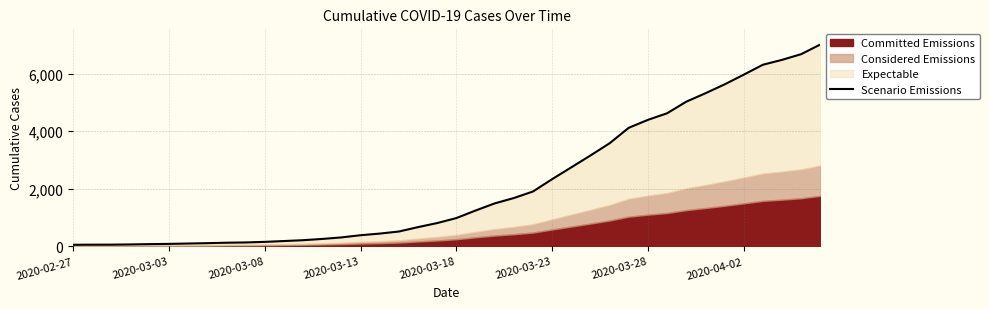

What is the ratio of the value at 37 to the value at 9?

49.1